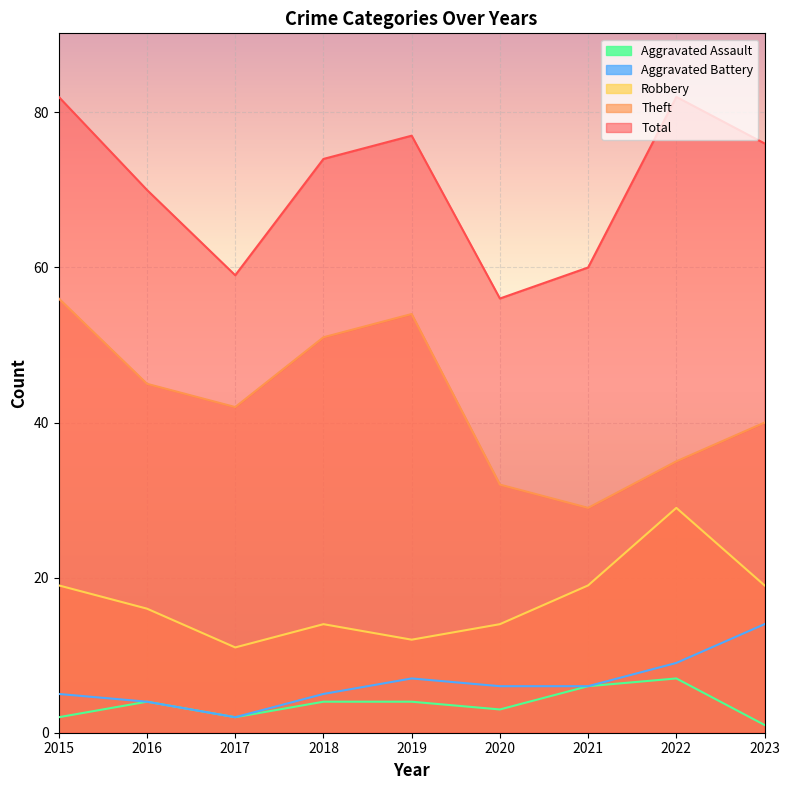

Rank the series by their maximum value, from lowest to highest.

Aggravated Assault, Aggravated Battery, Robbery, Theft, Total